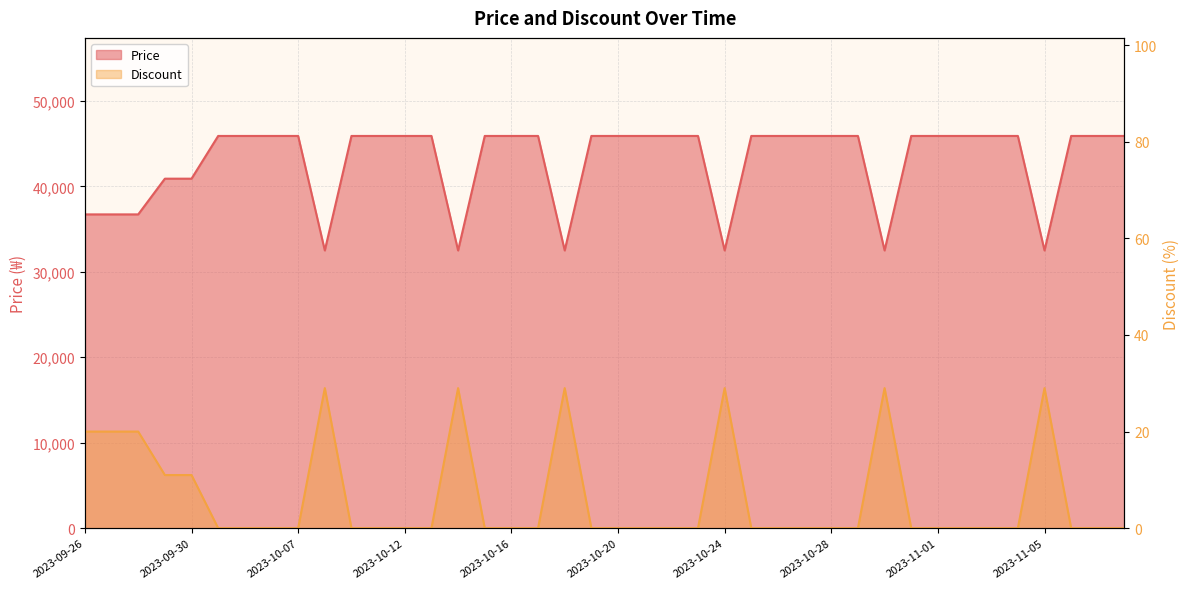

True or false: Discount and Price intersect in this chart.

False